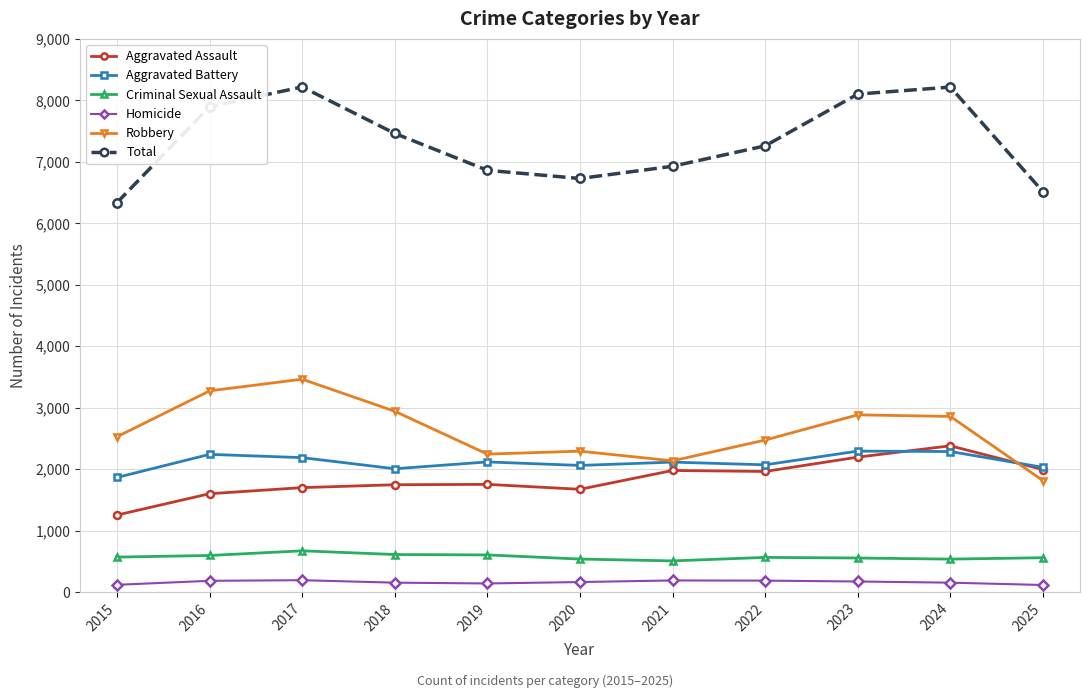

How many values in the Homicide series are below 164?

5